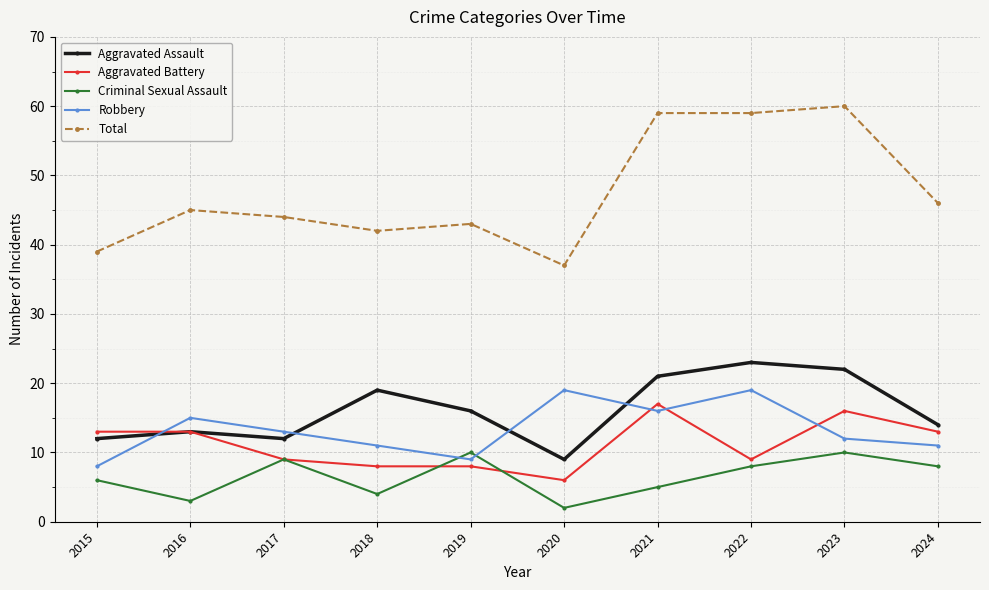

What is the minimum value for Criminal Sexual Assault?

2